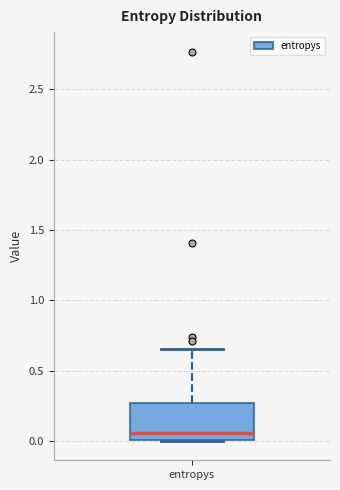

Read this box plot against the y-axis: the position of the median line, the range covered by the box, and the ends of both whiskers. The values are not printed on the chart, so give them approximately, as read against the axis.

median 0.05, box 0.00 to 0.25, whiskers 0.00 to 0.65